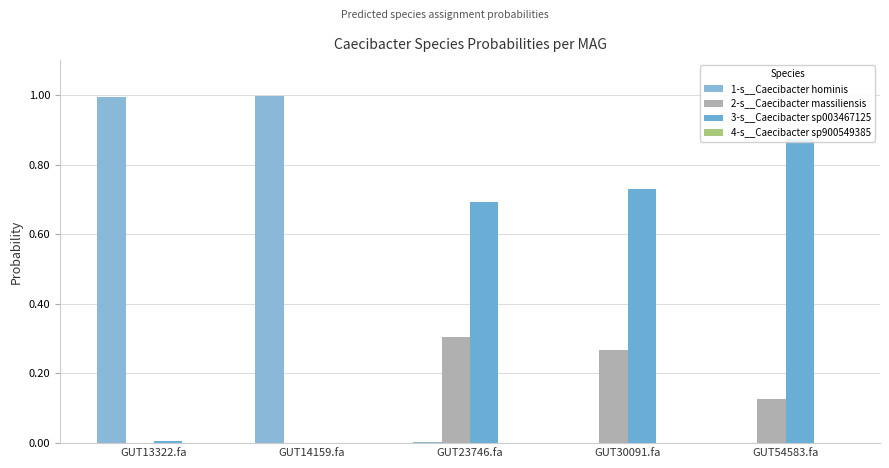

Which category has the highest value across all series?

GUT14159.fa